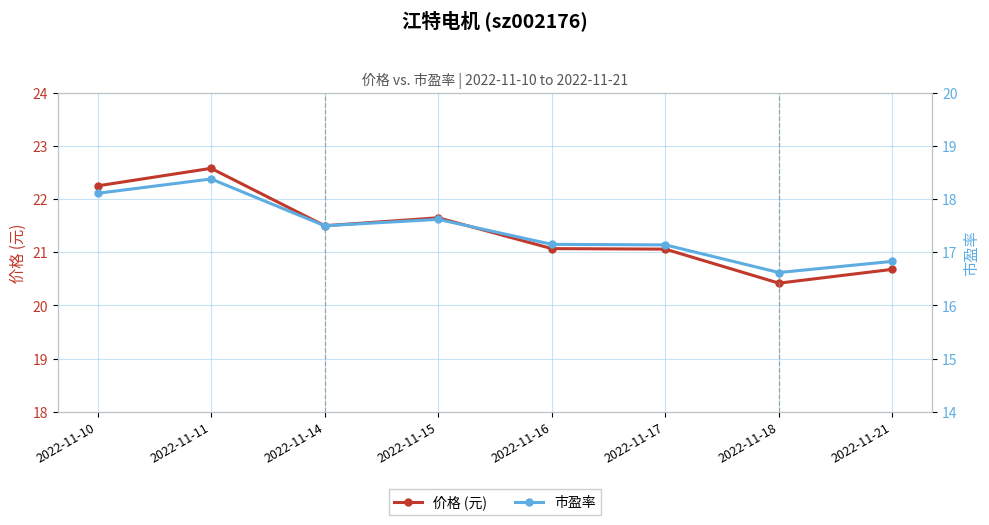

Between 2022-11-11 and 2022-11-14, which is larger?

2022-11-11